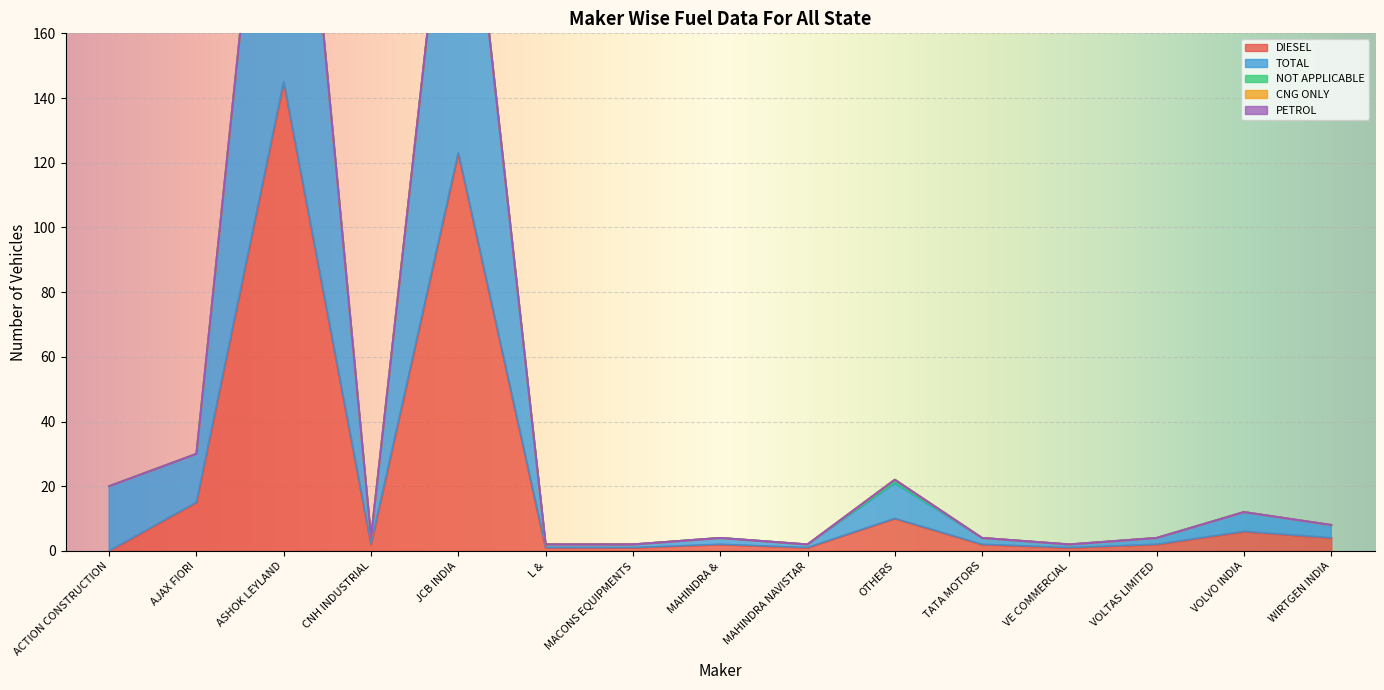

At how many categories does at least one series exceed 72?

2